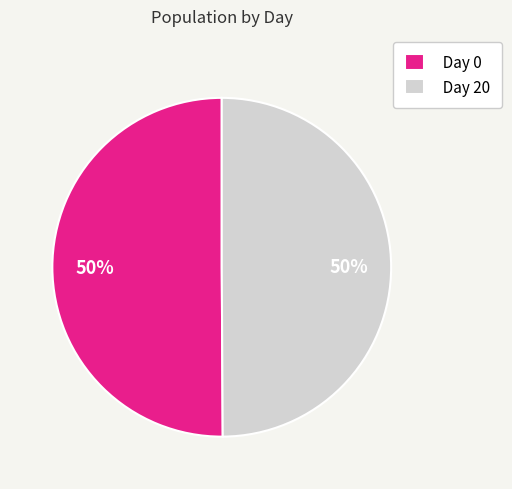

Is the sum of Day 0 and Day 20 greater than half?

Yes